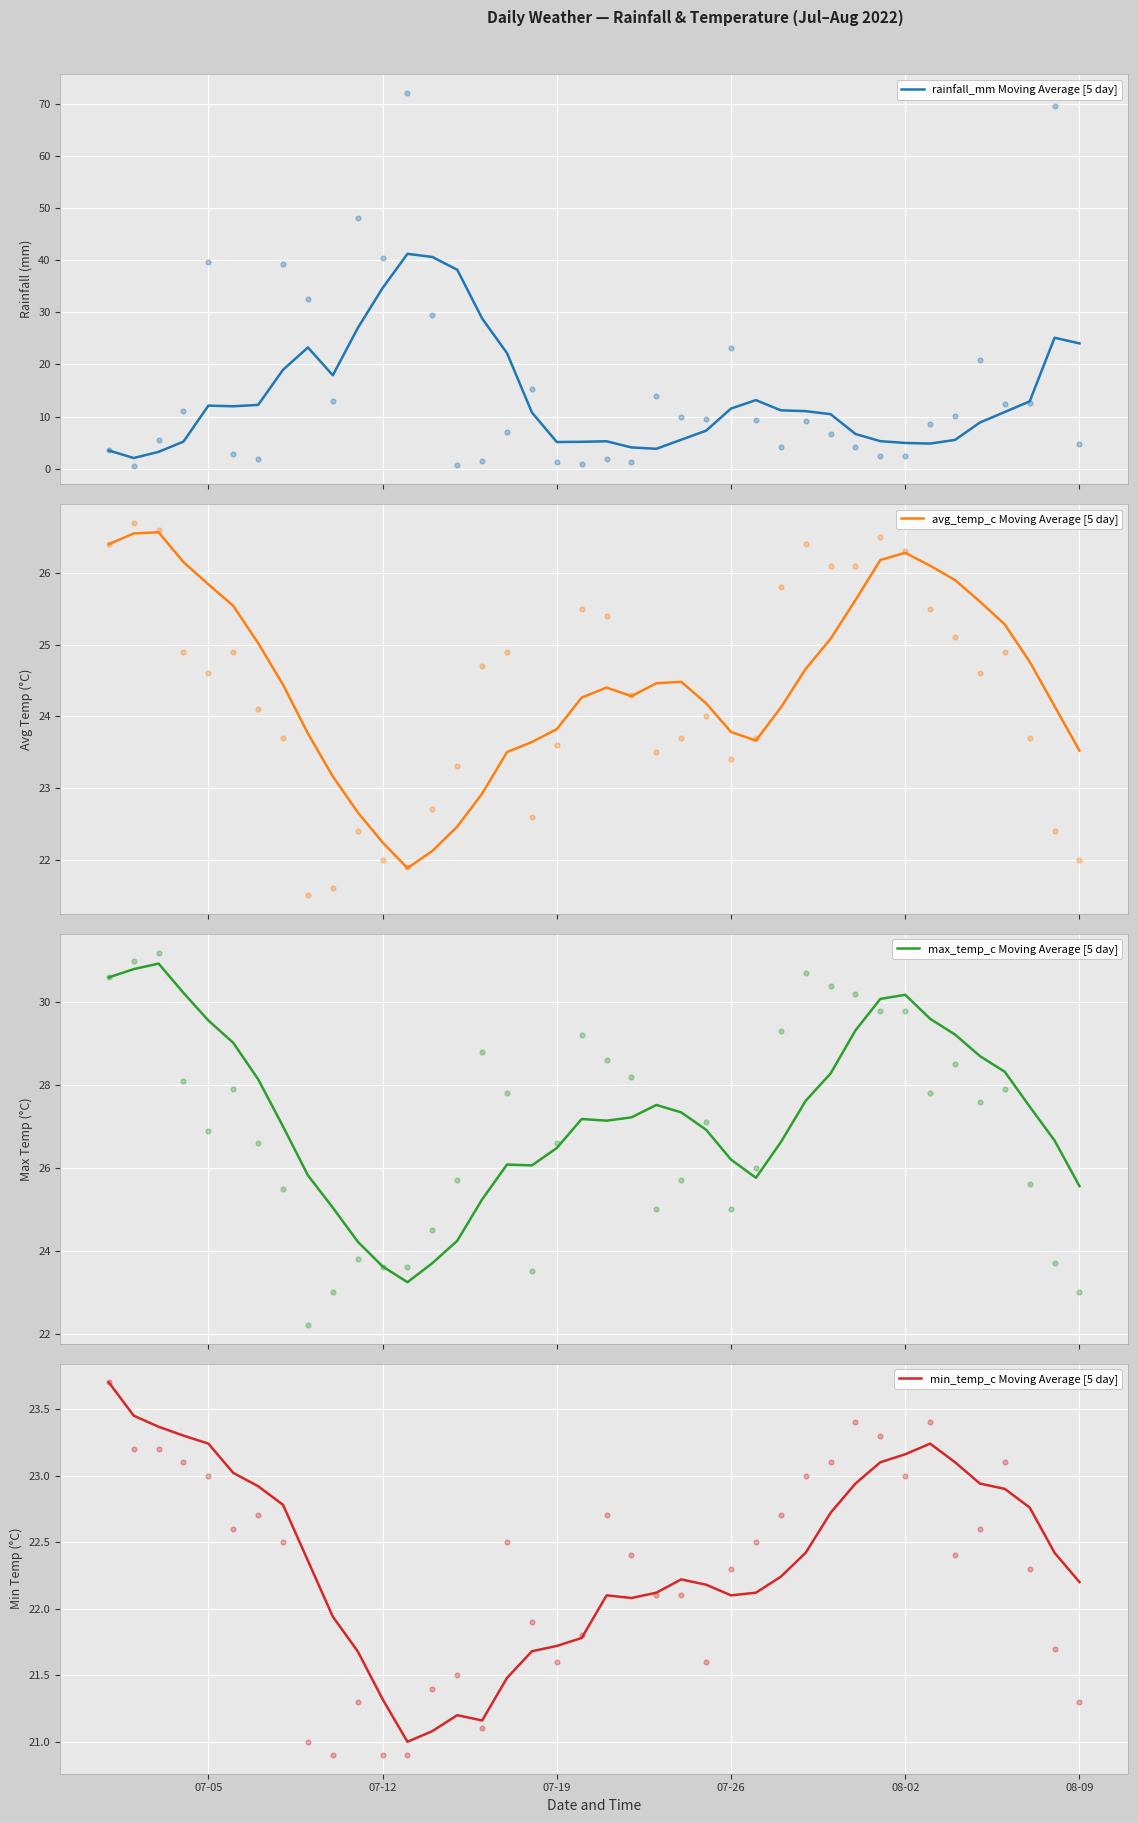

Which series has the largest total across all categories?

max_temp_c Moving Average [5 day]